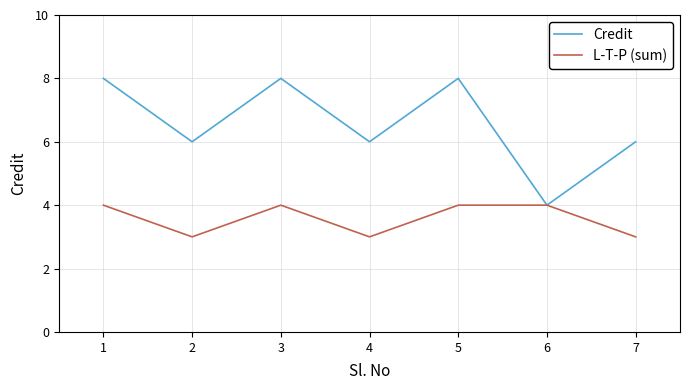

True or false: L-T-P (sum) has a value of 3 at 2.

True